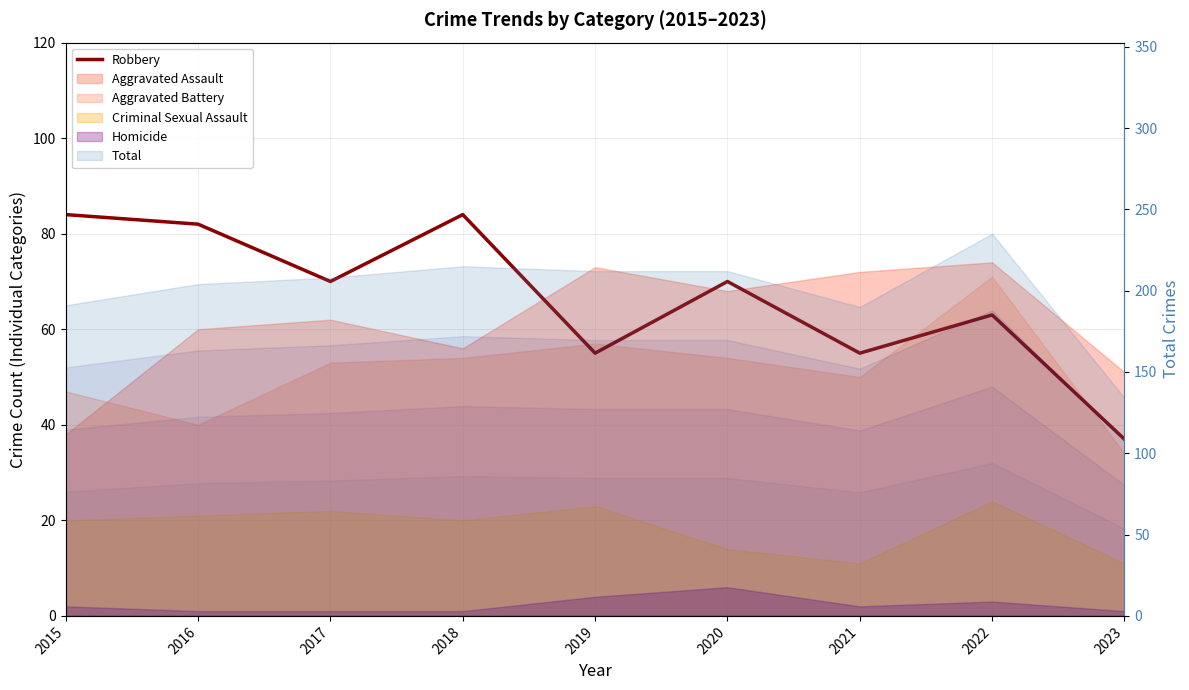

Rank the categories by value from highest to lowest.

2015, 2018, 2016, 2017, 2020, 2022, 2019, 2021, 2023